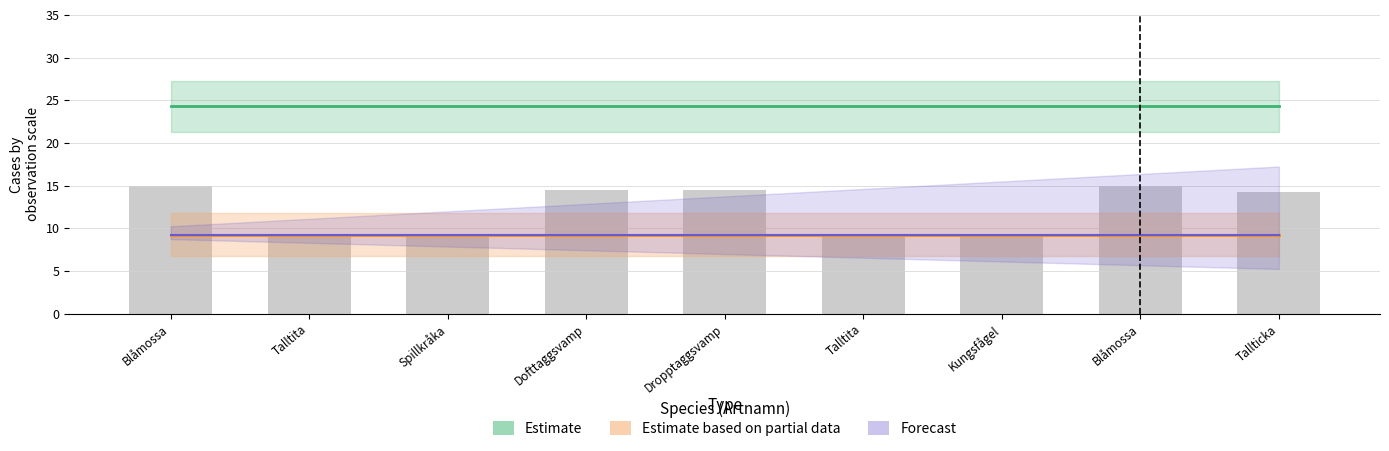

What is the minimum value for Estimate?

24.3